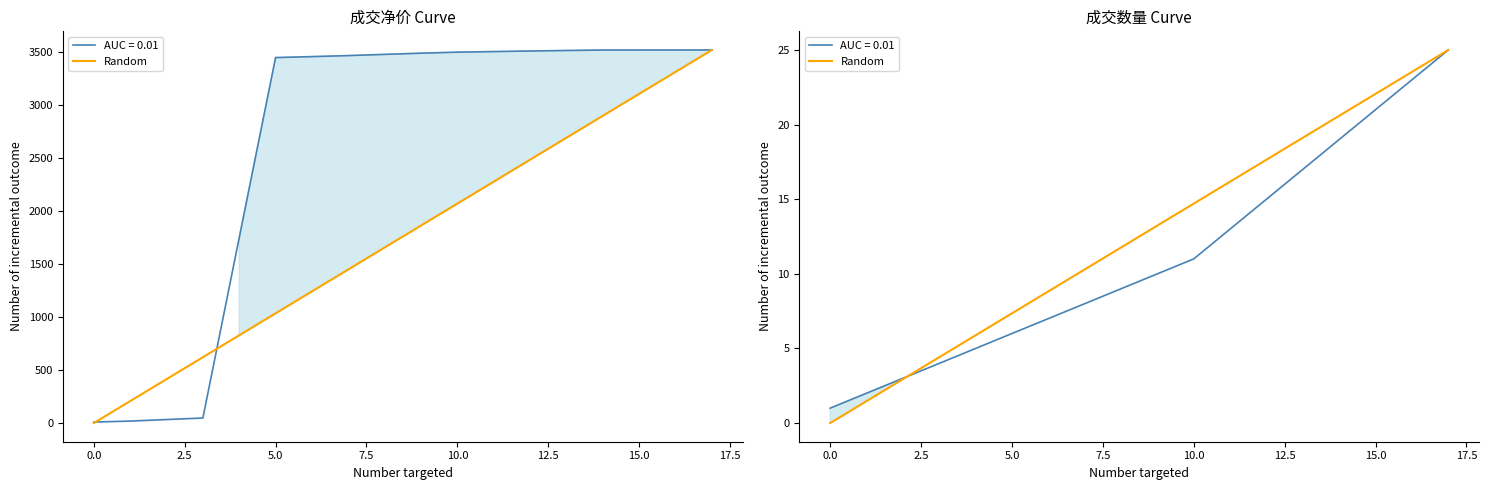

What is the value of the 9th point from the left?

11.8